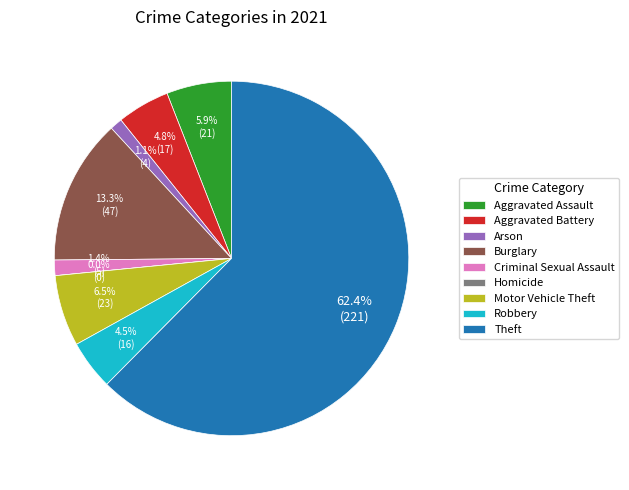

True or false: Motor Vehicle Theft accounts for 1% of the total.

False